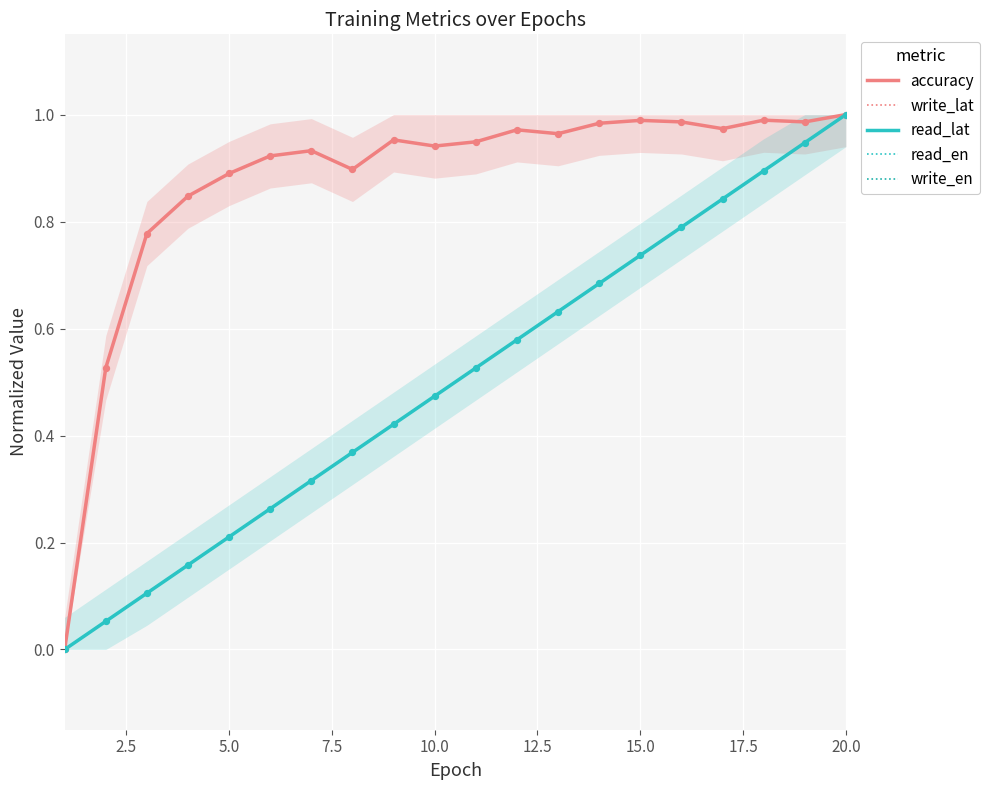

Which series contains the highest Y value?

write_lat